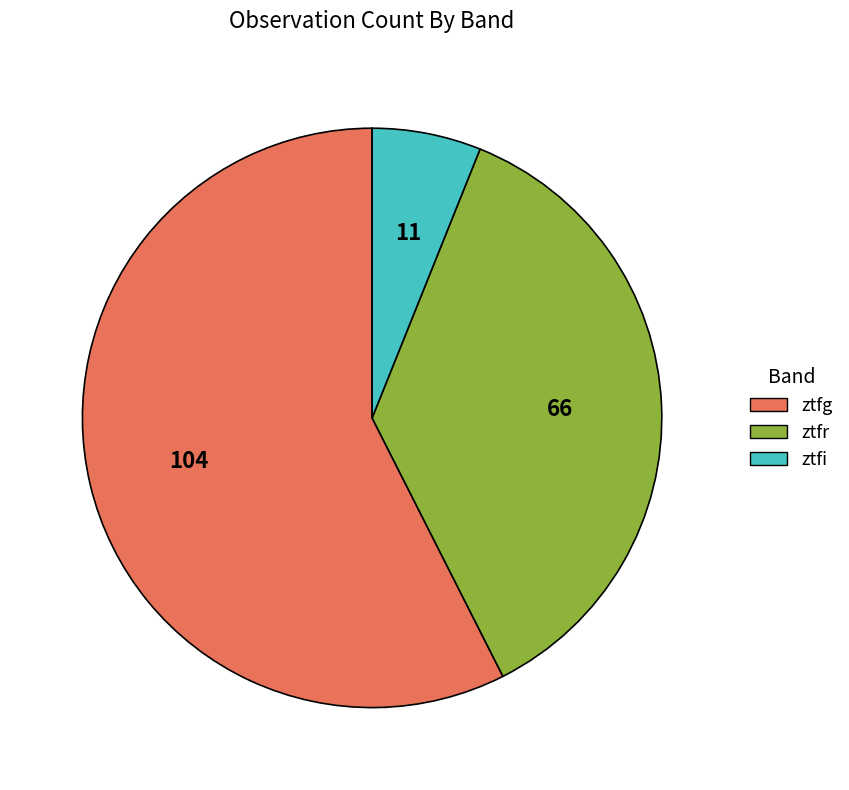

How many segments does this pie chart have?

3